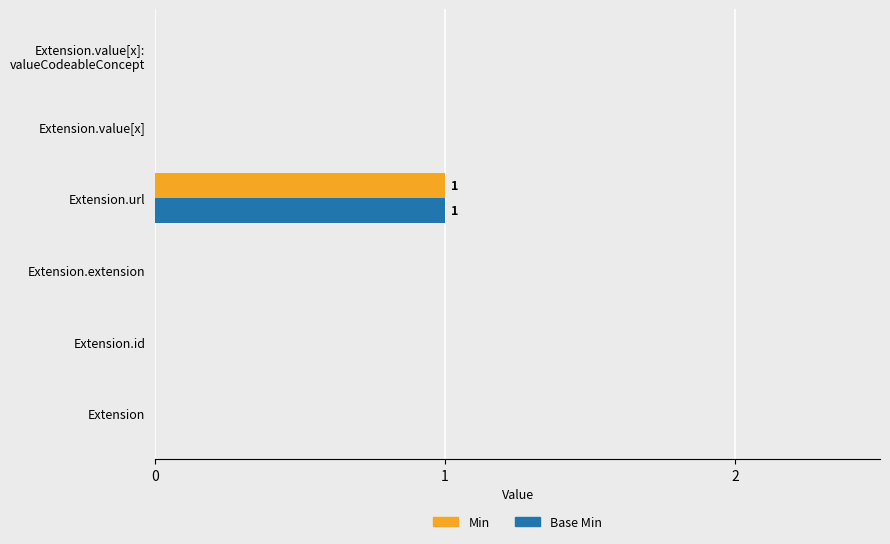

At which category is the sum across all series the highest?

Extension.url